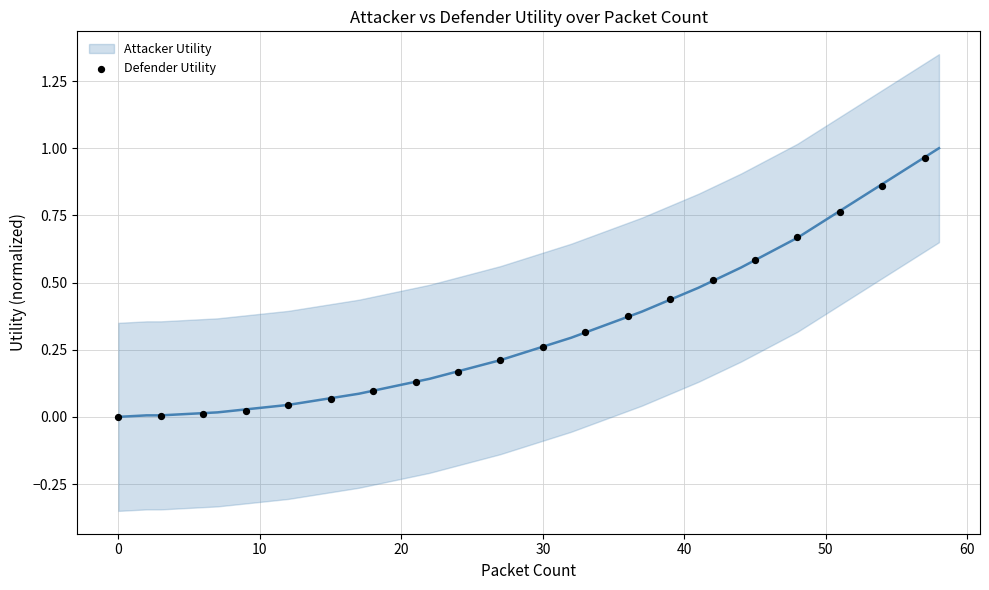

What is the range of X values (max minus min)?

57.0